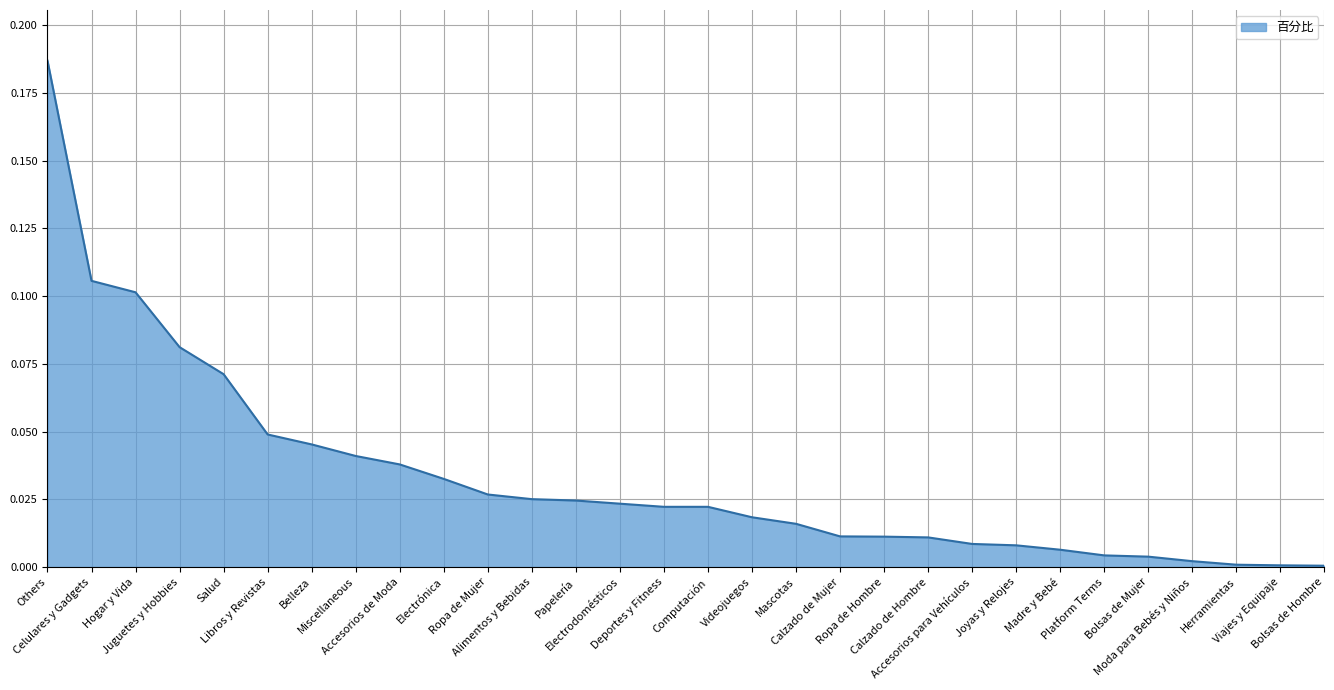

Is it true that the value at Juguetes y Hobbies is 0.1?

True